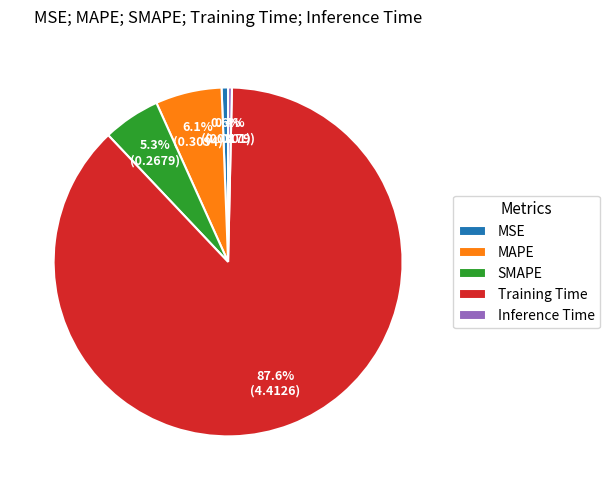

Is there a majority slice in this chart?

Yes